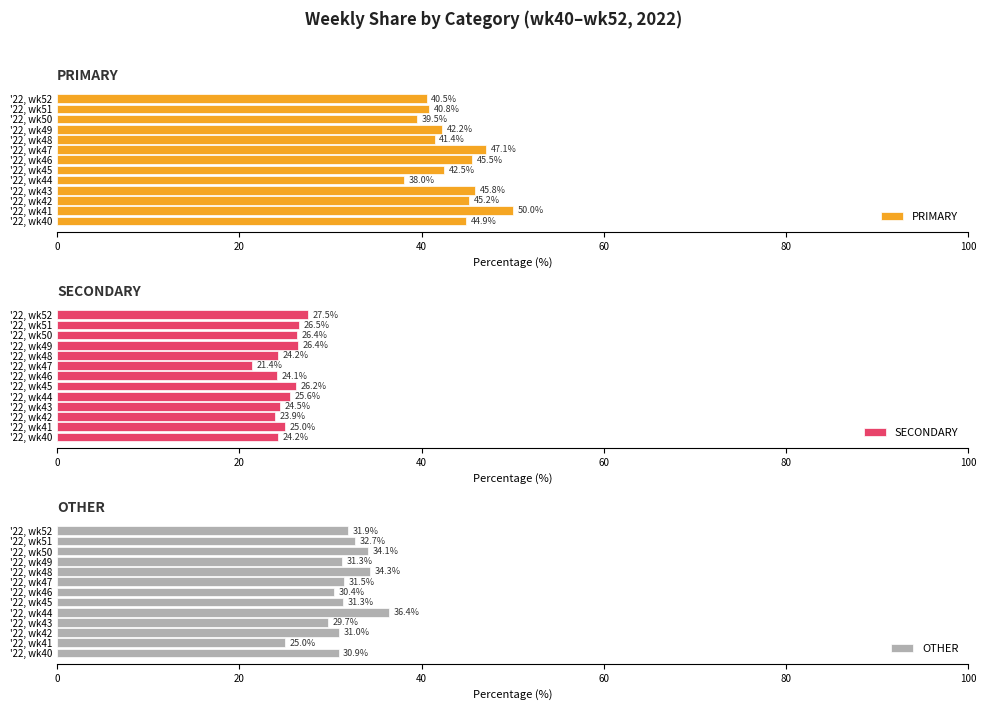

What is the average value of the SECONDARY series?

25.1